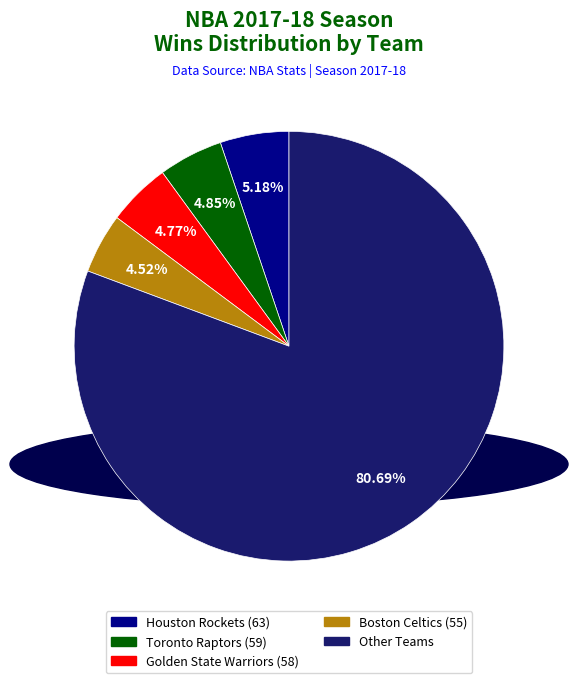

Is there a majority slice in this chart?

Yes